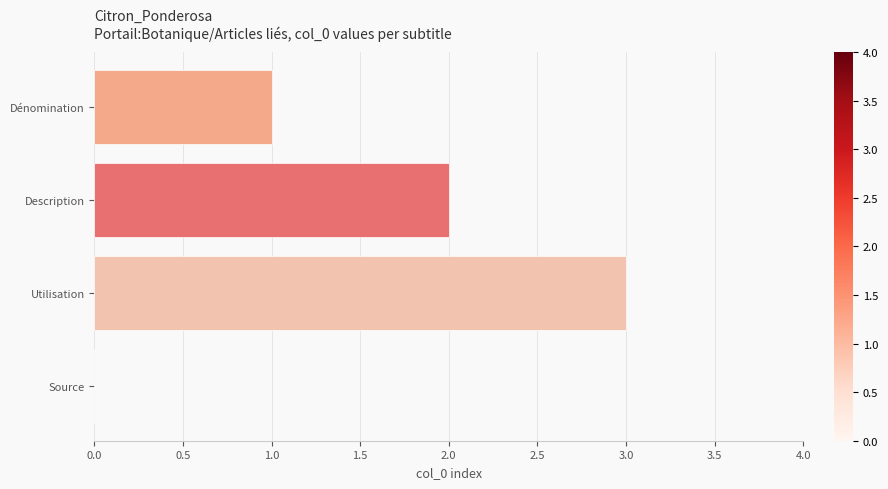

What is the change in value from Utilisation to Source?

-3